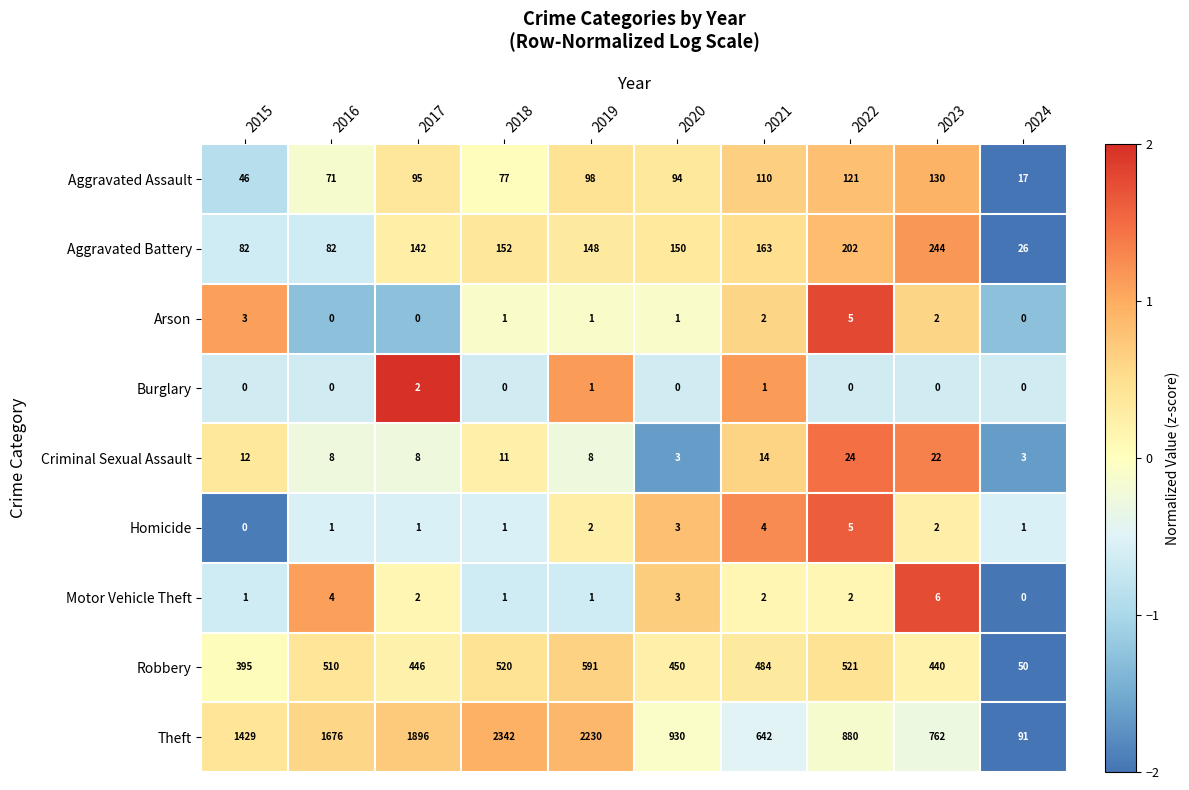

At which category is the sum across all series the highest?

2018